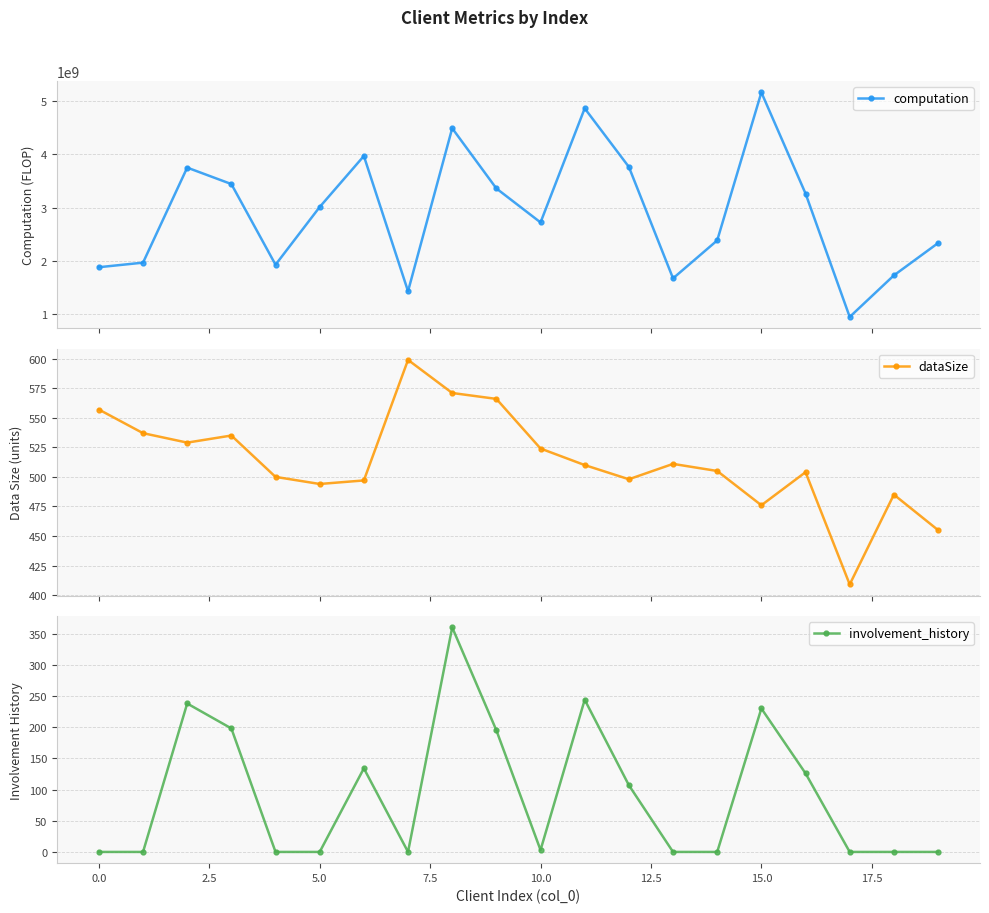

How many data points in computation are less than 3009847892?

10